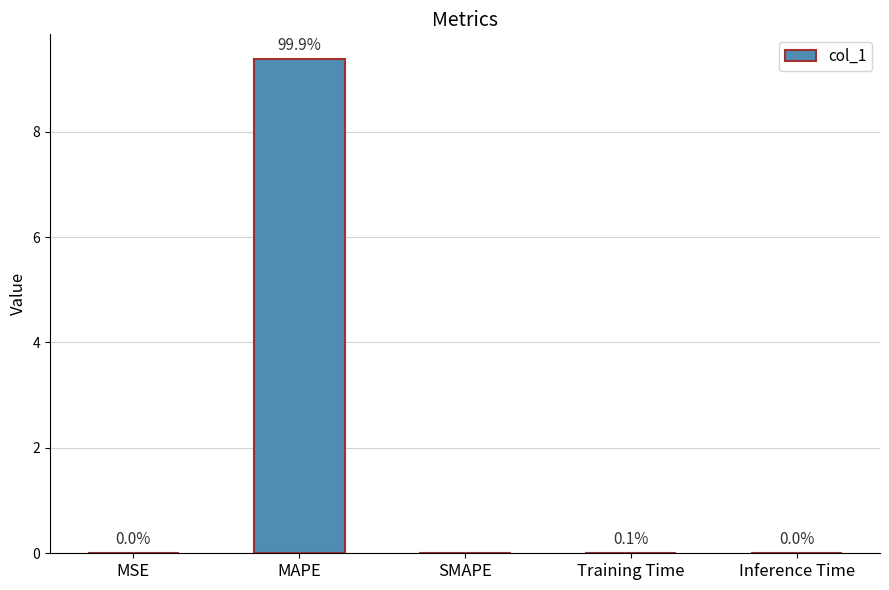

What is the approximate value at MAPE?

9.4